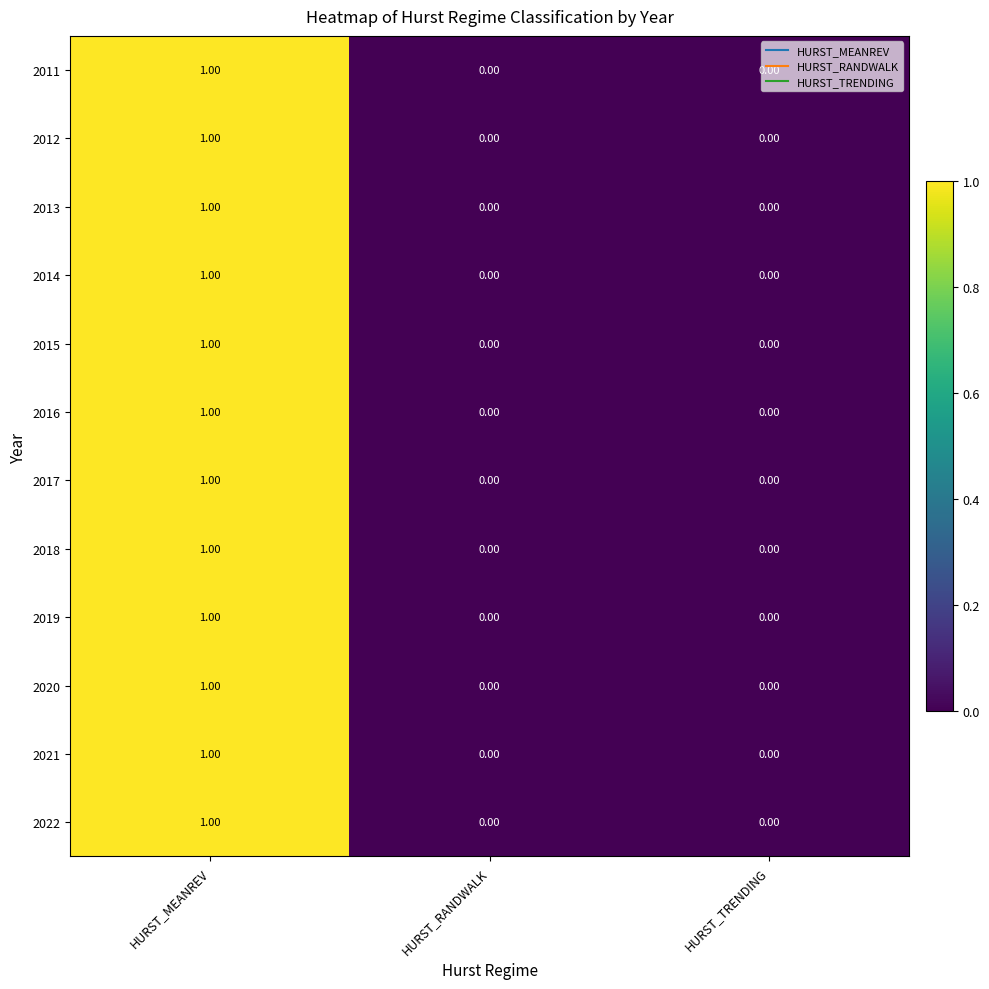

At which category is the sum across all series the highest?

HURST_MEANREV